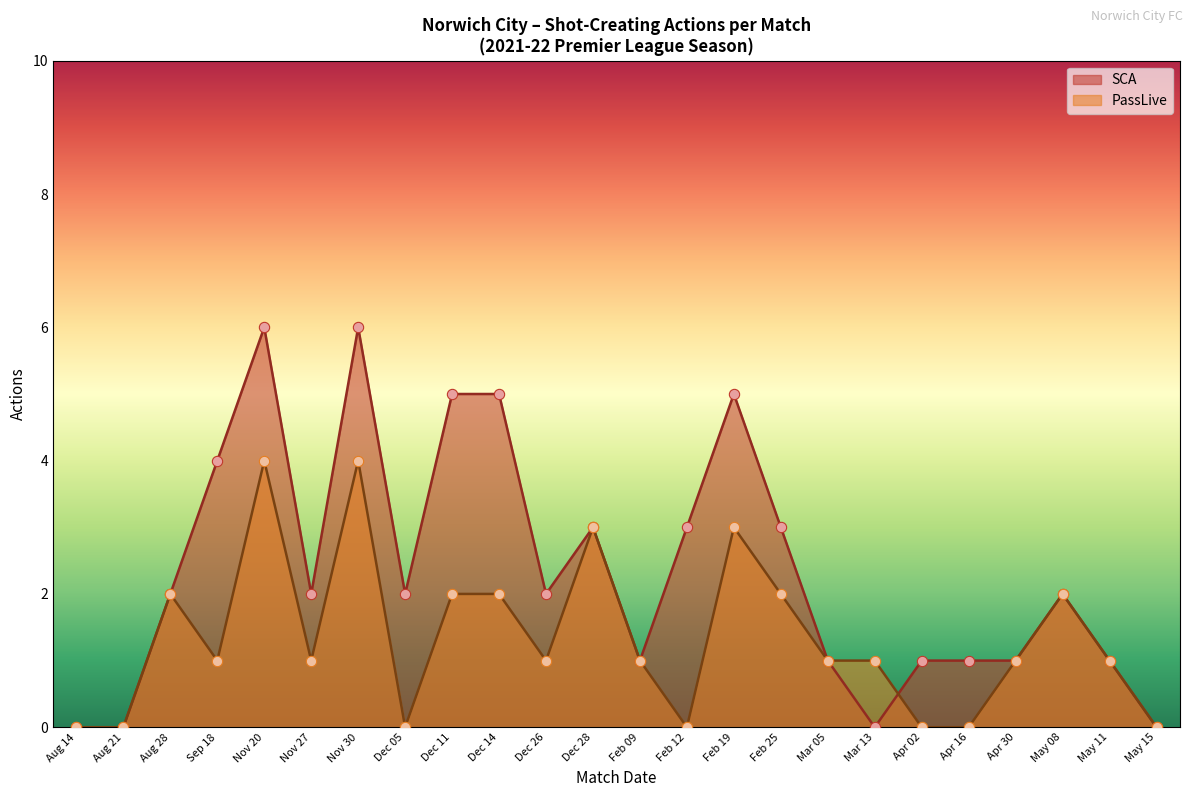

At which category is the sum across all series the highest?

2021-11-20